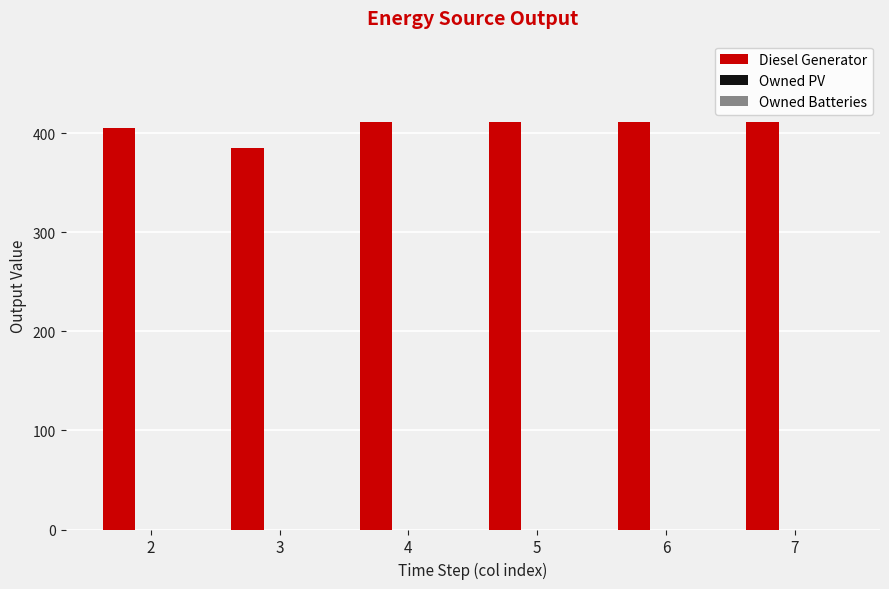

Read the value at 4, to the nearest 5.

410